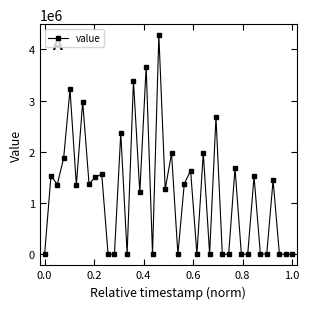

True or false: there are more than 0 points higher than both neighbors.

True